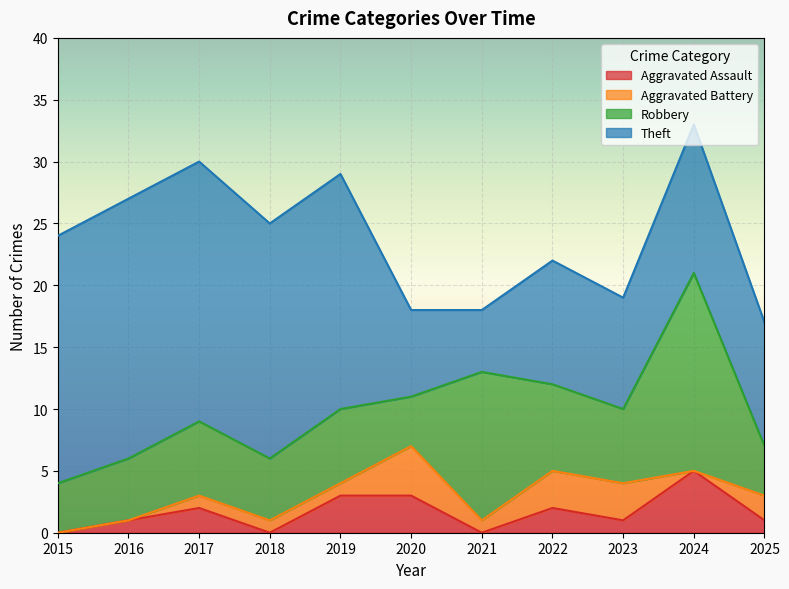

Rank the series at 2015 from lowest to highest value.

Aggravated Assault, Aggravated Battery, Robbery, Theft